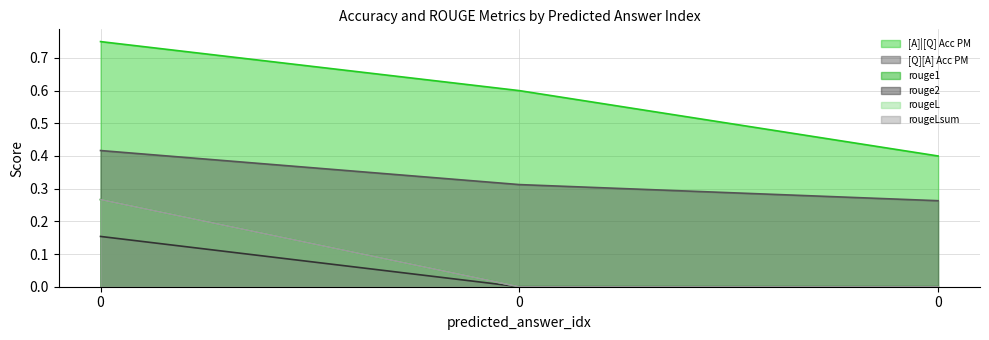

The value of rougeL at 0 is -0.1. True or false?

False